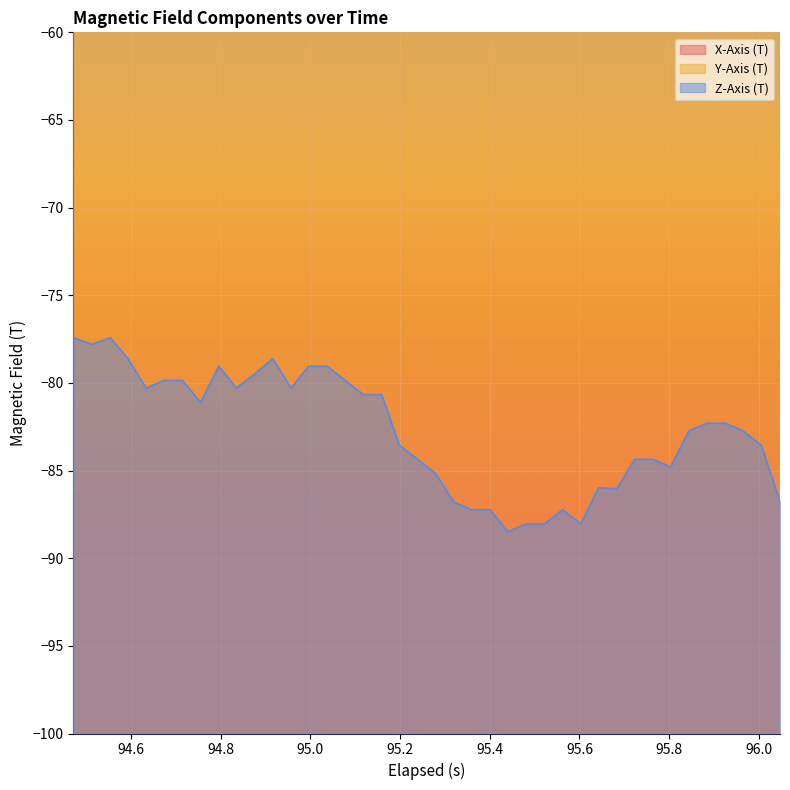

What is the average value of the Y-Axis (T) series?

13.0